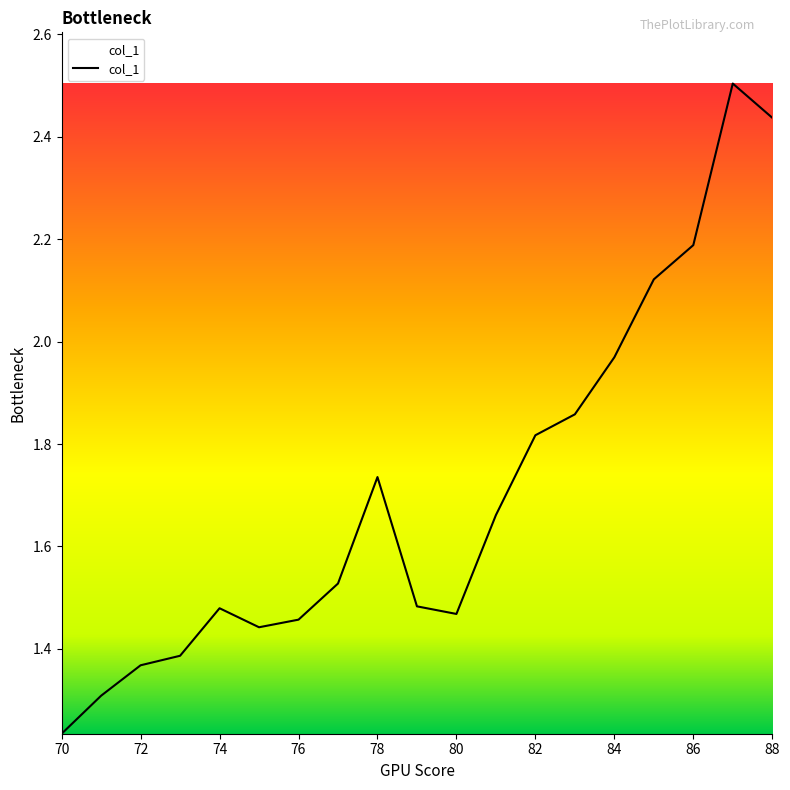

Reading right to left, list all the values displayed in this chart.

88=2.4	87=2.5	86=2.2	85=2.1	84=2.0	83=1.9	82=1.8	81=1.7	80=1.5	79=1.5	78=1.7	77=1.5	76=1.5	75=1.4	74=1.5	73=1.4	72=1.4	71=1.3	70=1.2